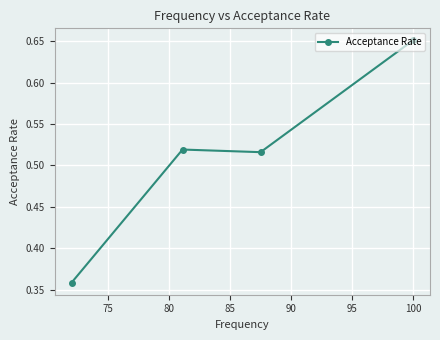

How many values are between 0 and 1?

4